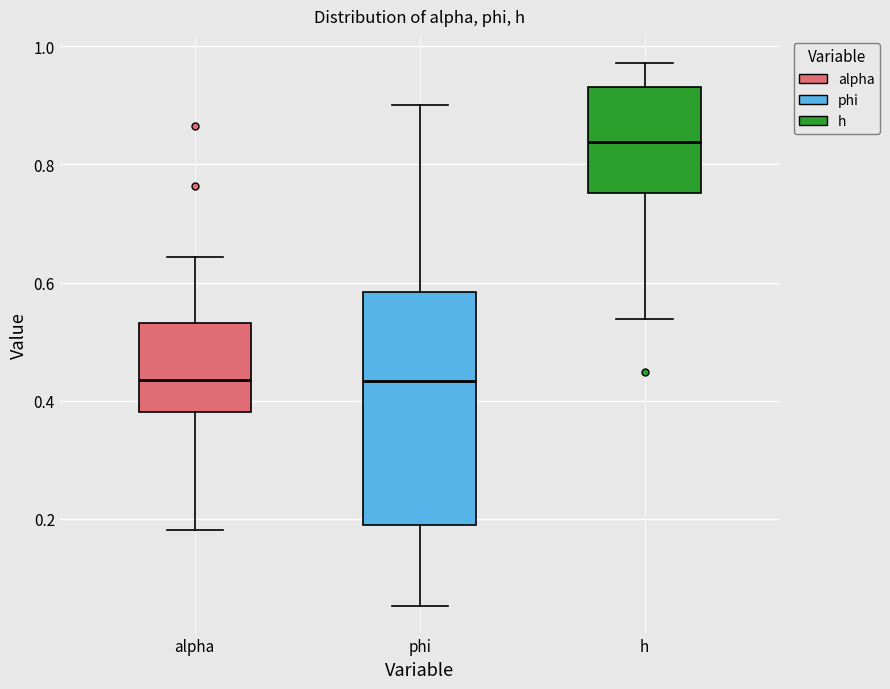

Reading left to right, read every box against the y-axis: the position of its median line, the range the box covers, and the ends of its whiskers. The values are not printed on the chart, so give them approximately, as read against the axis.

alpha: median 0.44, box 0.38 to 0.54, whiskers 0.18 to 0.64
phi: median 0.44, box 0.18 to 0.58, whiskers 0.06 to 0.90
h: median 0.84, box 0.76 to 0.94, whiskers 0.54 to 0.98